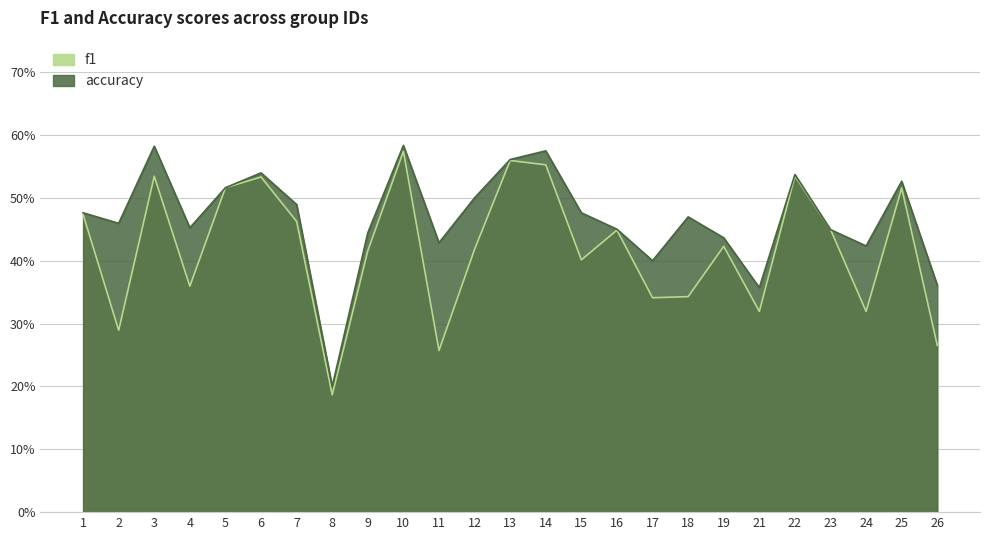

Is the value of f1 at 8 greater than the value of accuracy at 8?

No